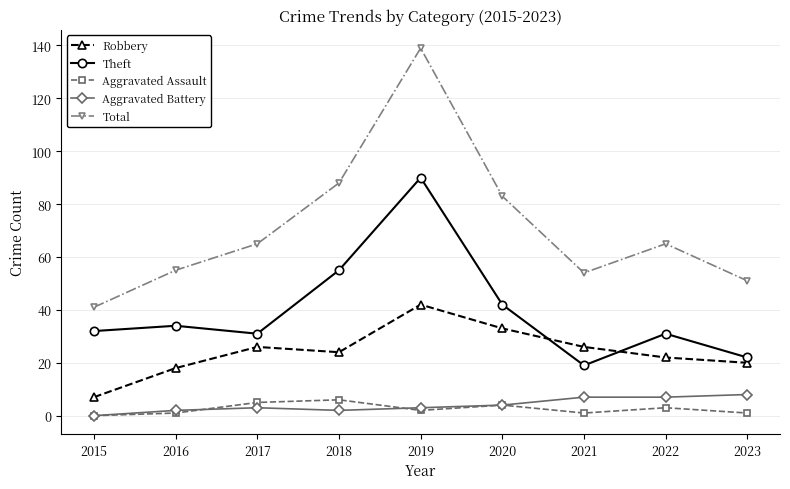

What is the difference between the maximum and minimum values in the Aggravated Assault series?

6